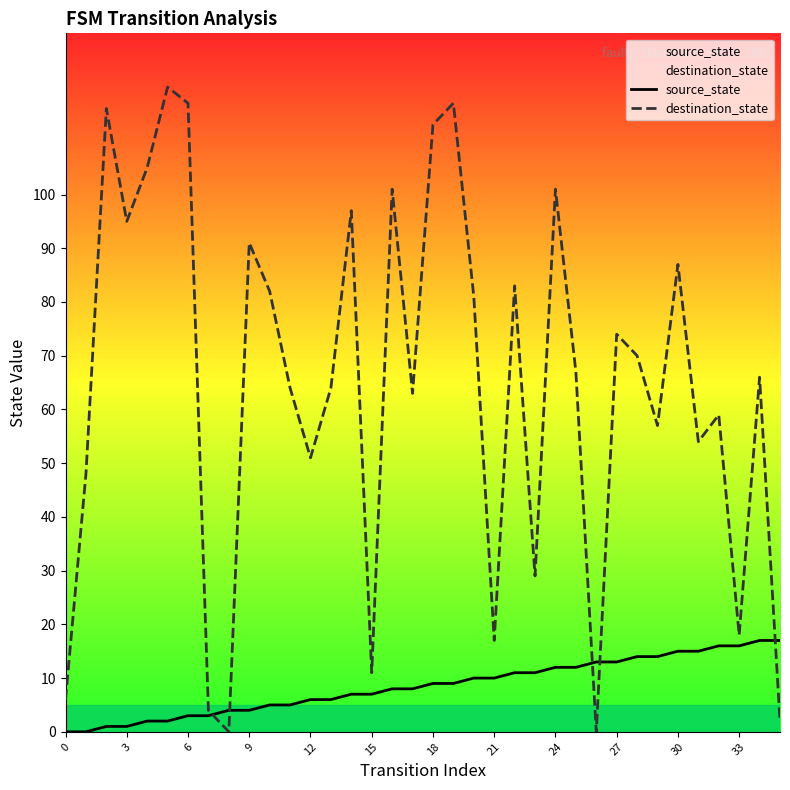

At 32, list the series in order from largest to smallest.

destination_state, source_state